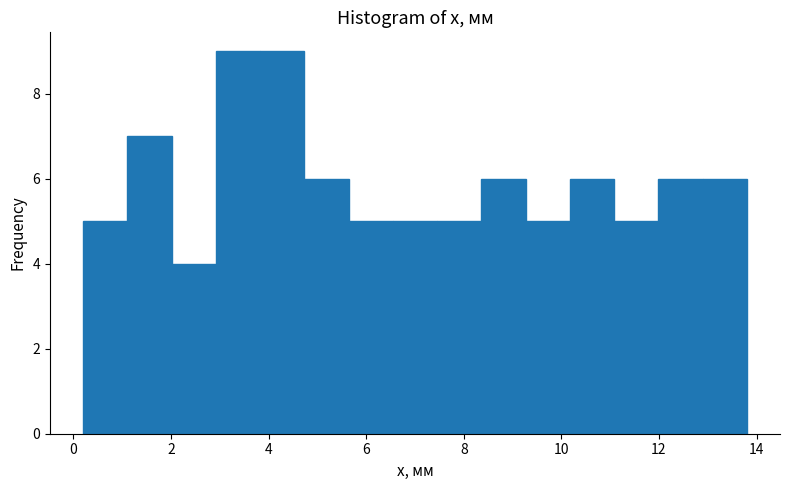

What is the height of the bar covering 8.4 to 9.2 on the x-axis? Neither the bar edges nor the heights are printed on the chart, so give them approximately, as read against the axes.

6